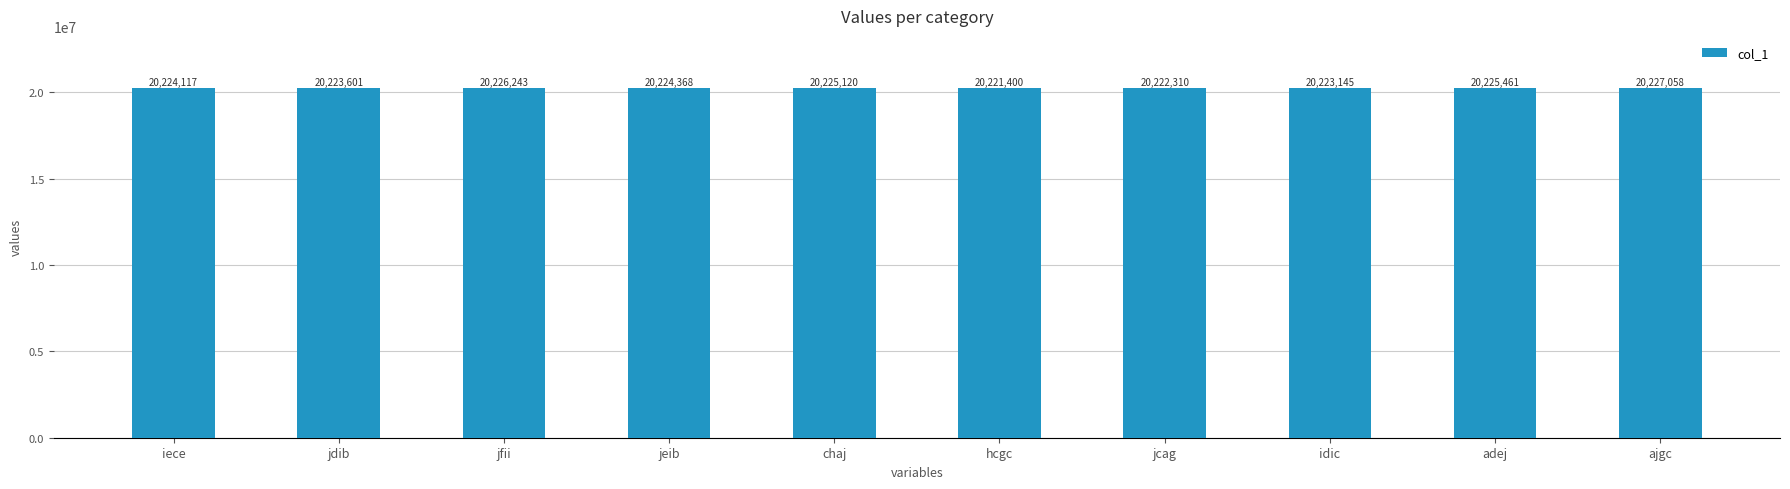

List the labels in order of value, smallest first.

hcgc, jcag, idic, jdib, iece, jeib, chaj, adej, jfii, ajgc